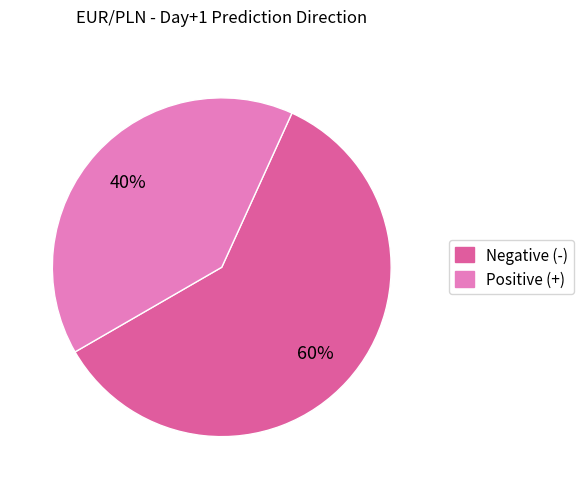

How many segments does this pie chart have?

2